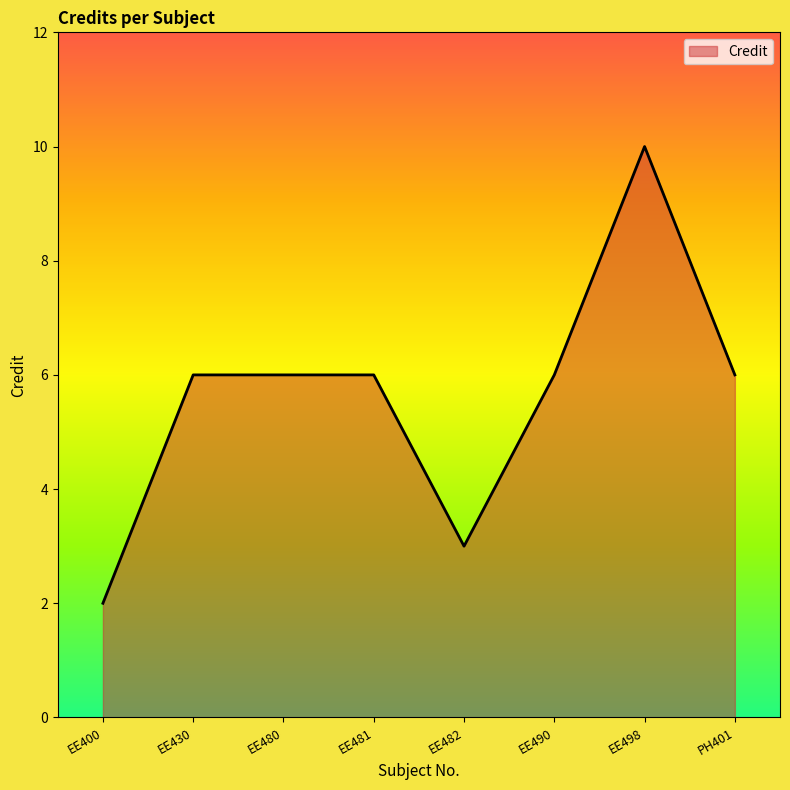

The chart shows a value of 6 at EE490. True or false?

True